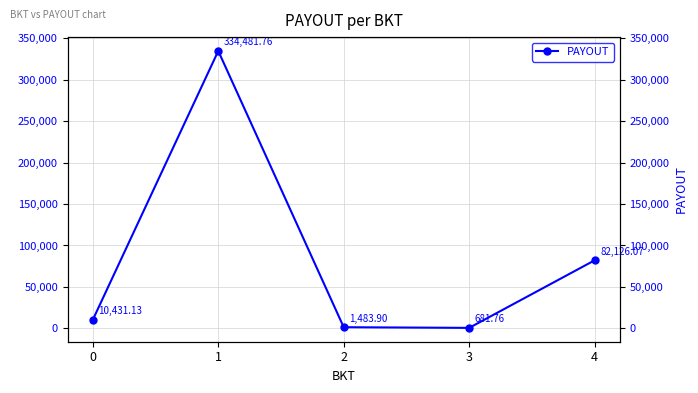

Which has a higher value, 4 or 1?

1